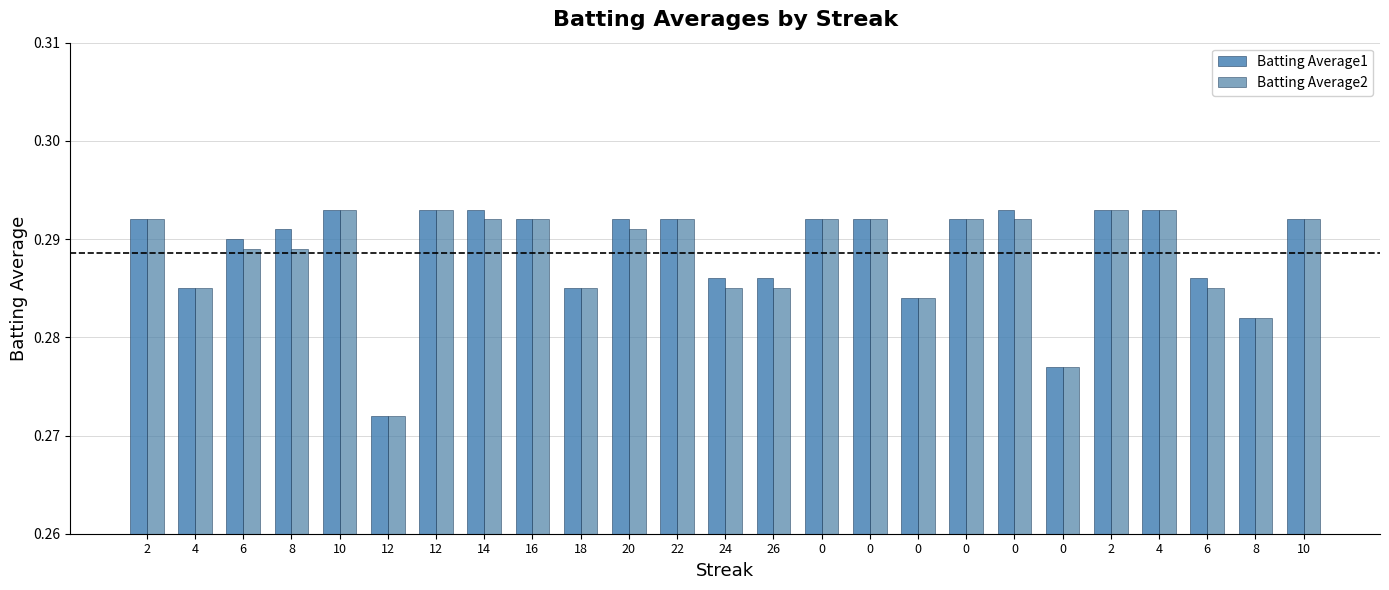

The value of Batting Average2 at 4 is 0.3. True or false?

True